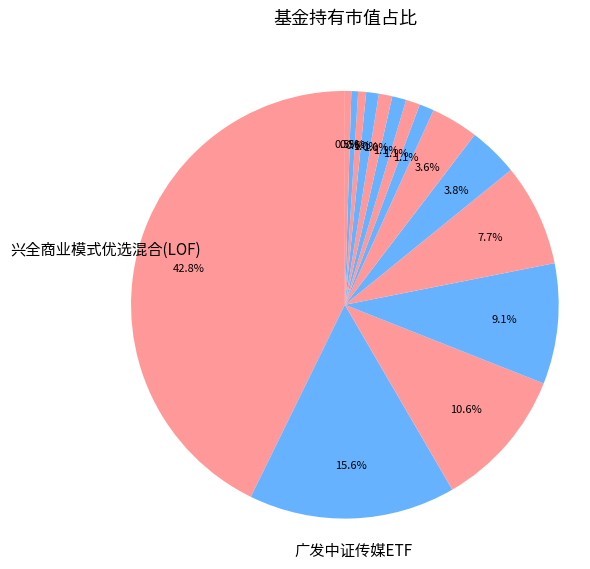

How many slices are in this pie chart?

15